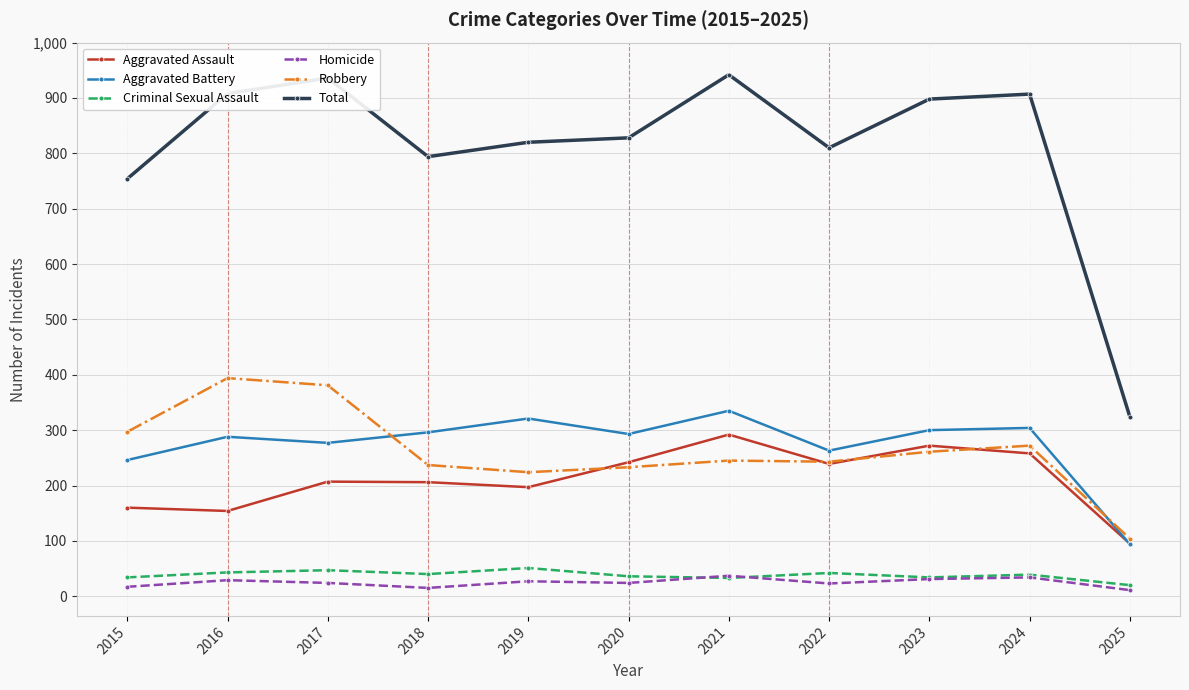

The Total series shows 820 at 2019. True or false?

True